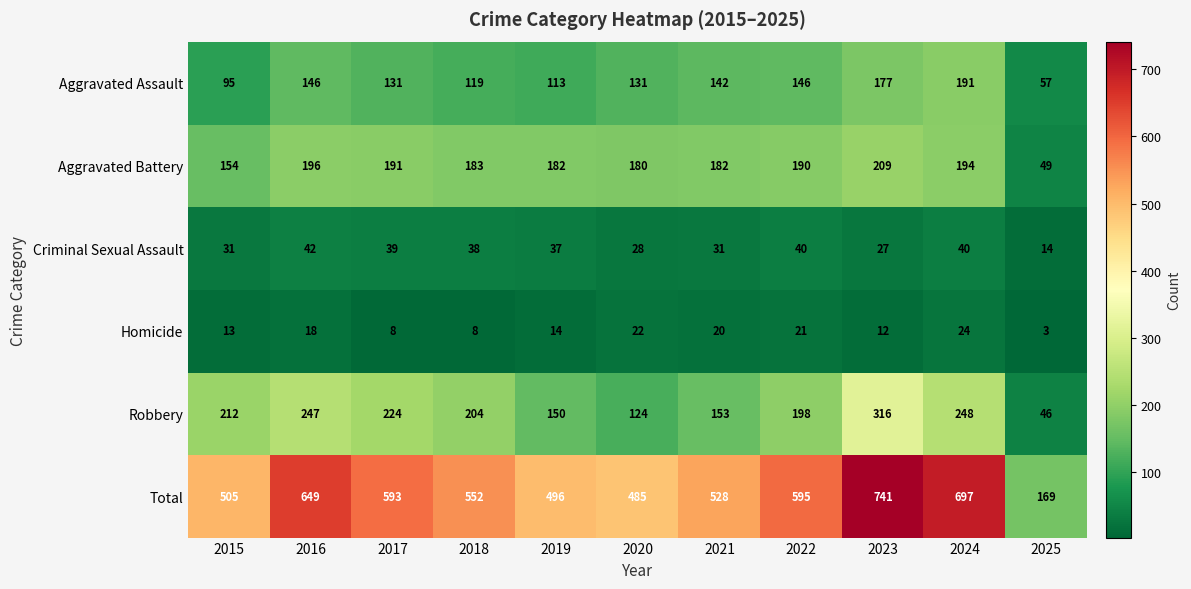

What is the spread (max minus min) of values at 2020?

463